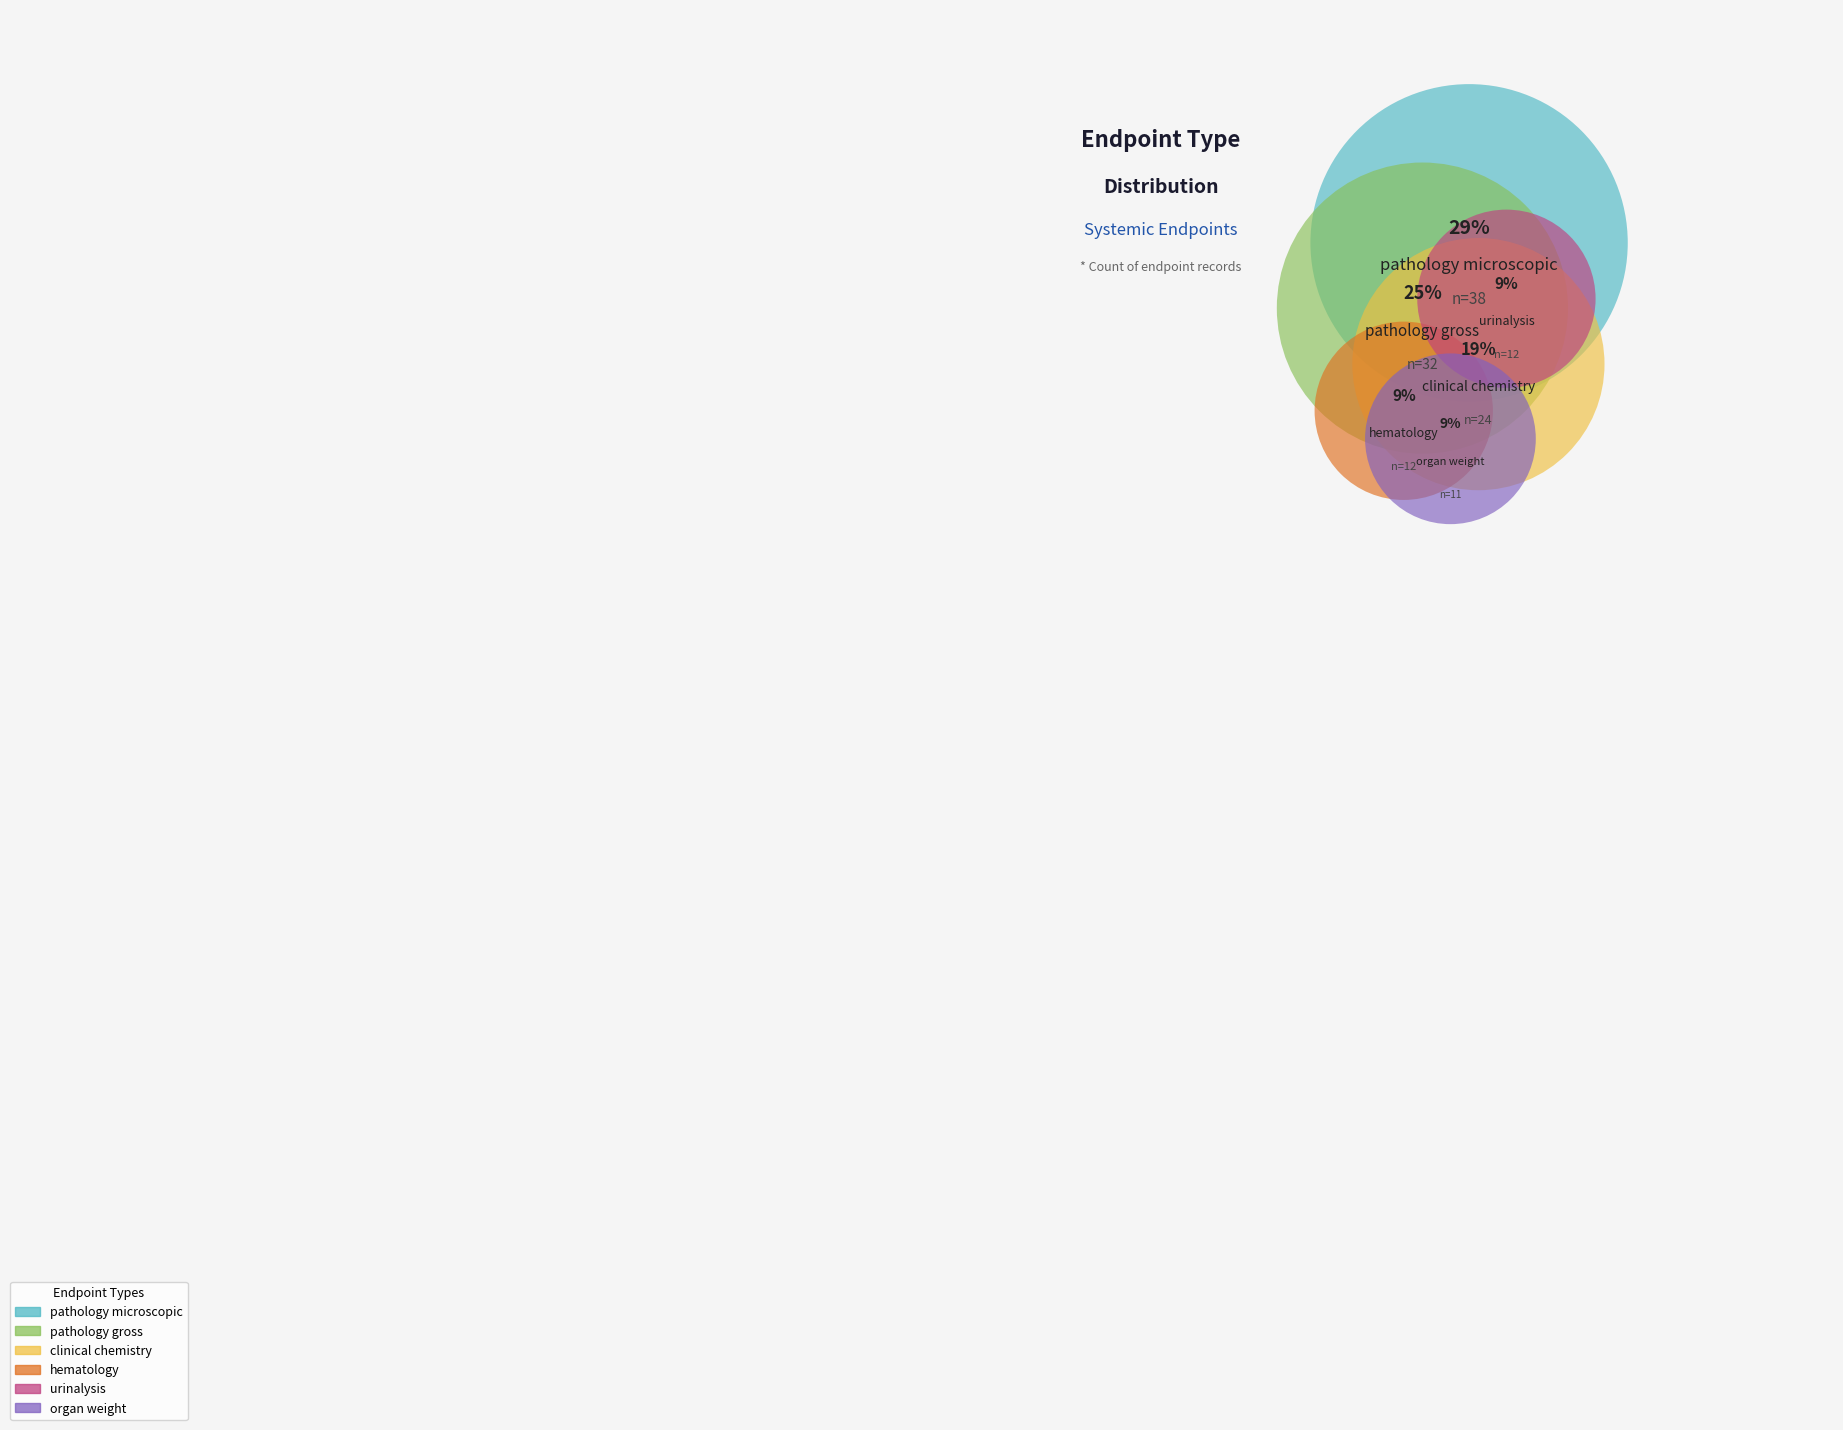

To the nearest percent, what is the difference between the largest and smallest slice percentages?

21%